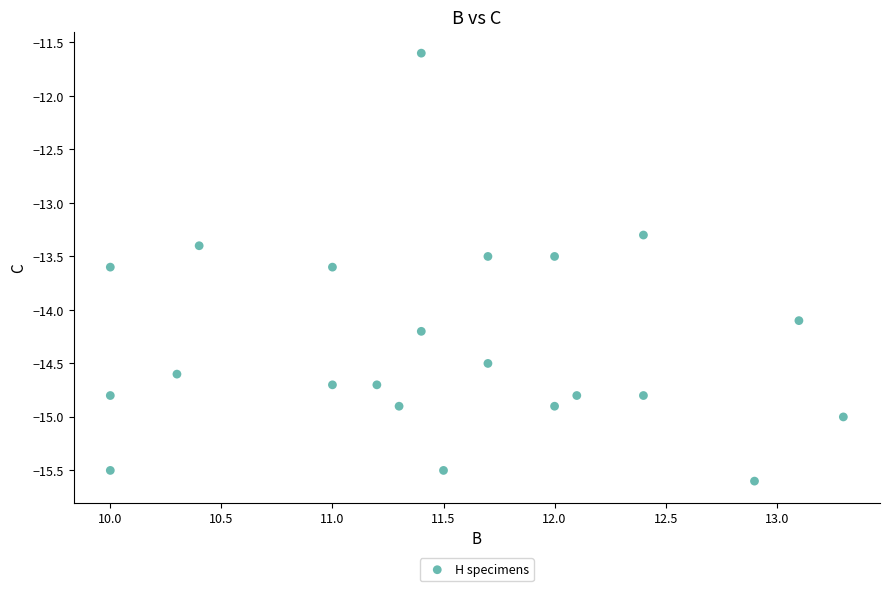

What is the range of Y values (max minus min)?

4.0